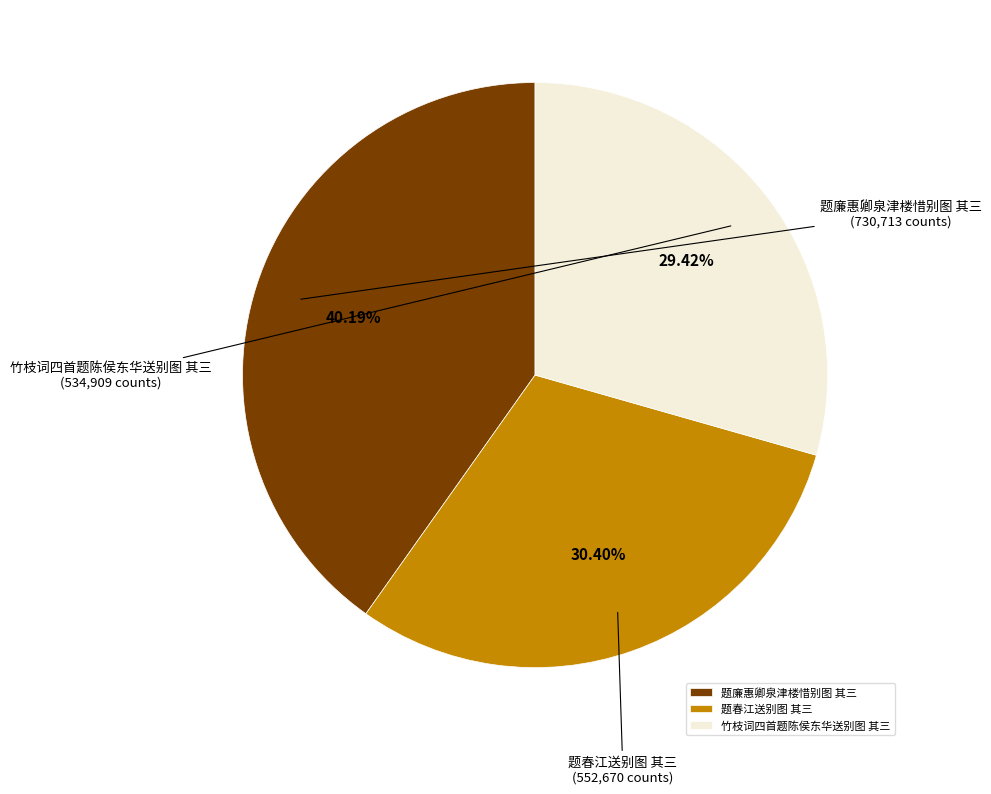

True or false: 题廉惠卿泉津楼惜别图 其三 accounts for 31% of the total.

False